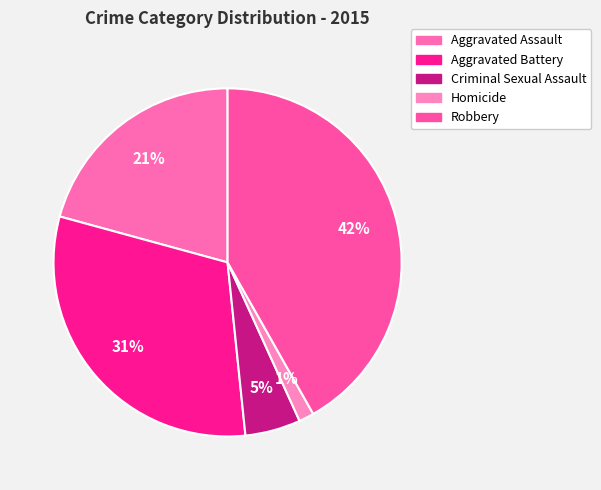

To the nearest percent, what is the combined percentage of Aggravated Assault and Aggravated Battery?

52%